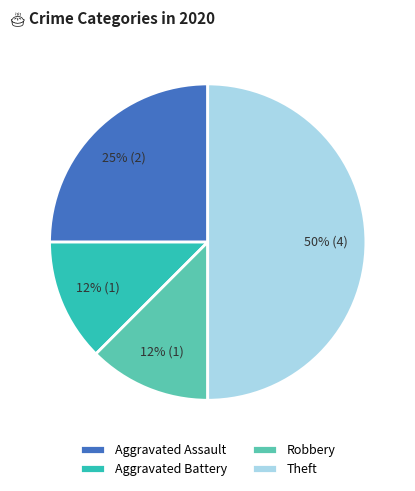

What is the largest slice in the pie chart?

Theft